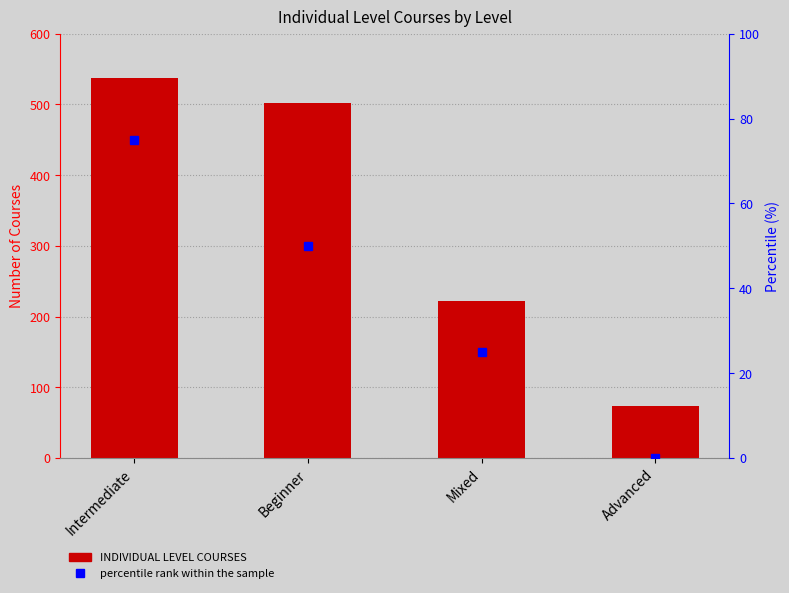

At how many categories does at least one series exceed 232?

2